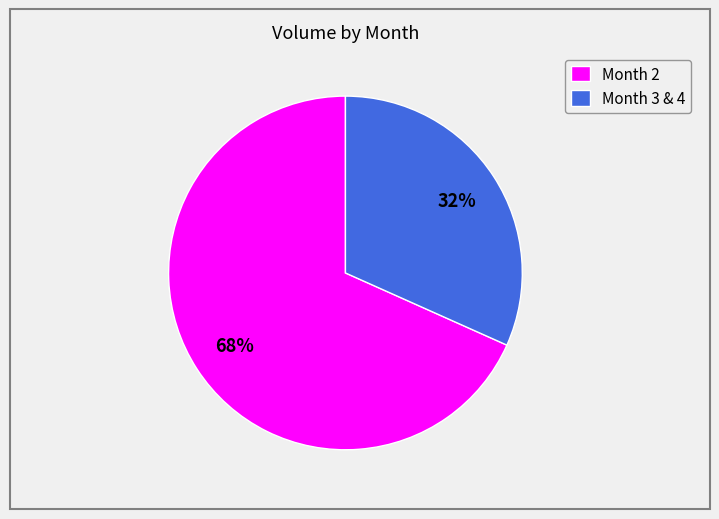

The Month 2 slice represents 54% of the pie. True or false?

False